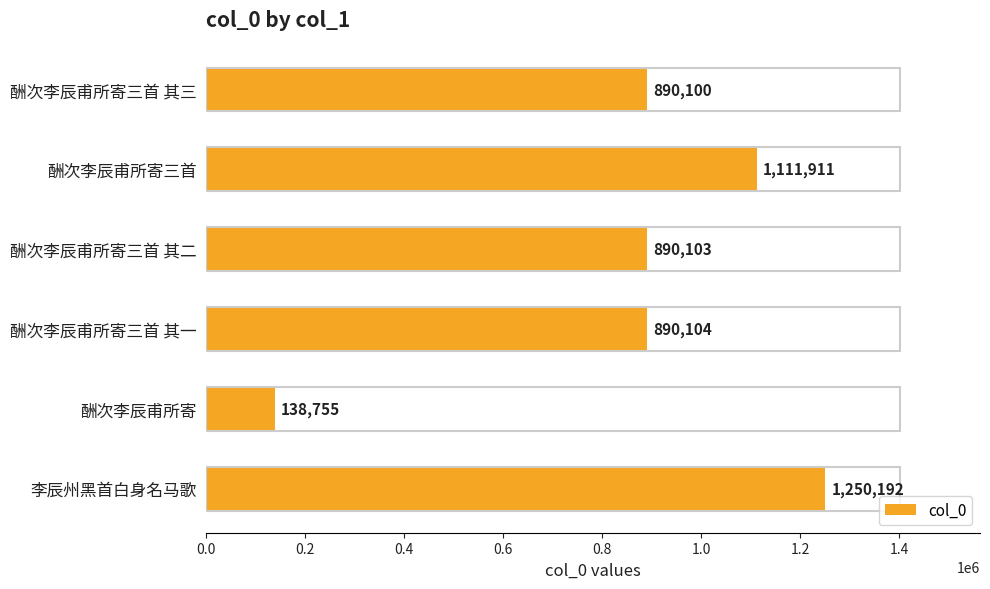

Where is the data nearest to the value 694473?

酬次李辰甫所寄三首 其三